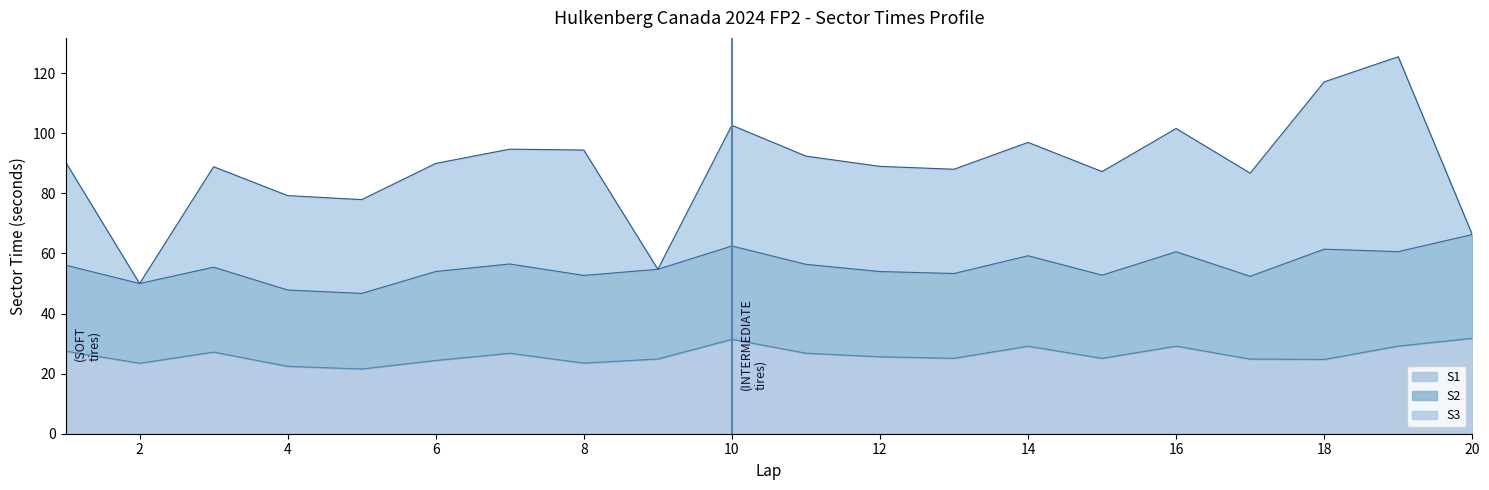

The S1 series shows 24.4 at 6. True or false?

True